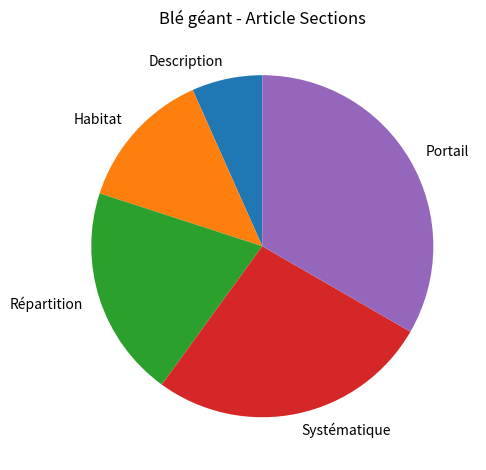

Rank the categories by value from highest to lowest.

Portail, Systématique, Répartition, Habitat, Description